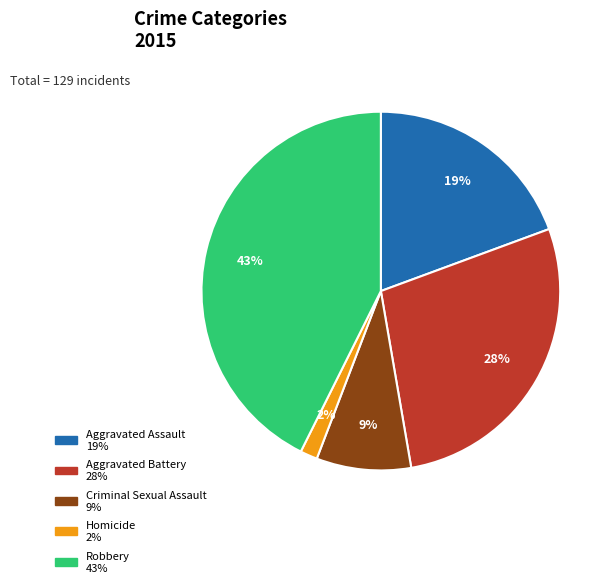

True or false: Aggravated Assault accounts for 5% of the total.

False